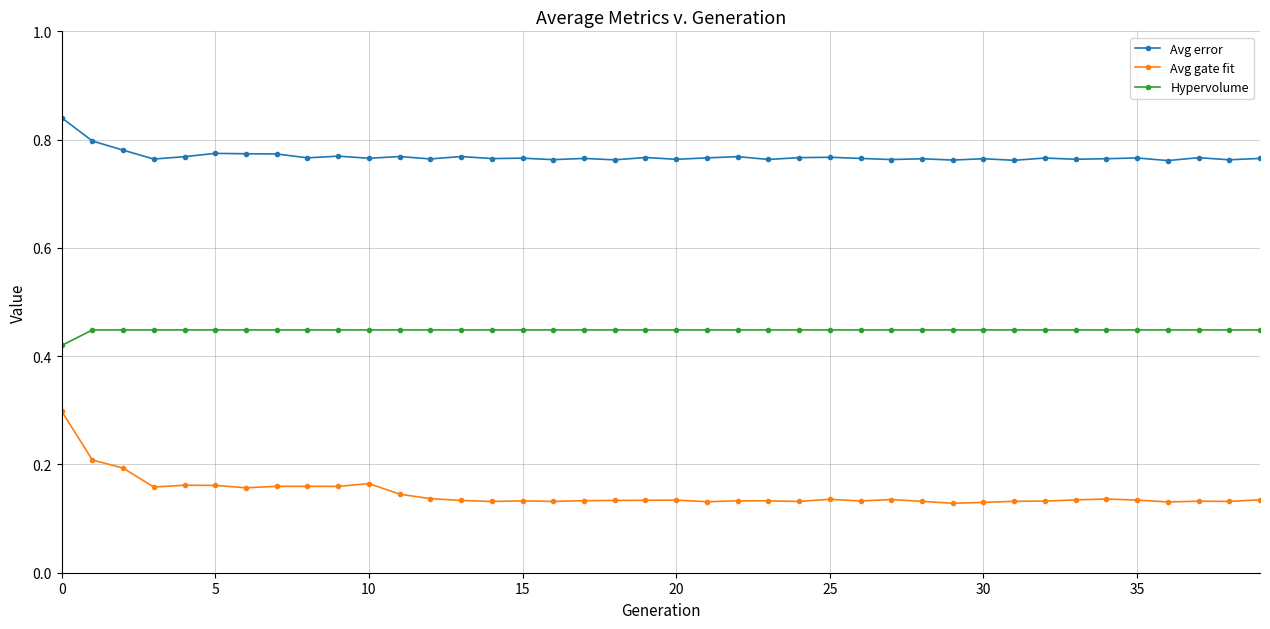

True or false: Avg gate fit has more than 1 points higher than both neighbors.

True